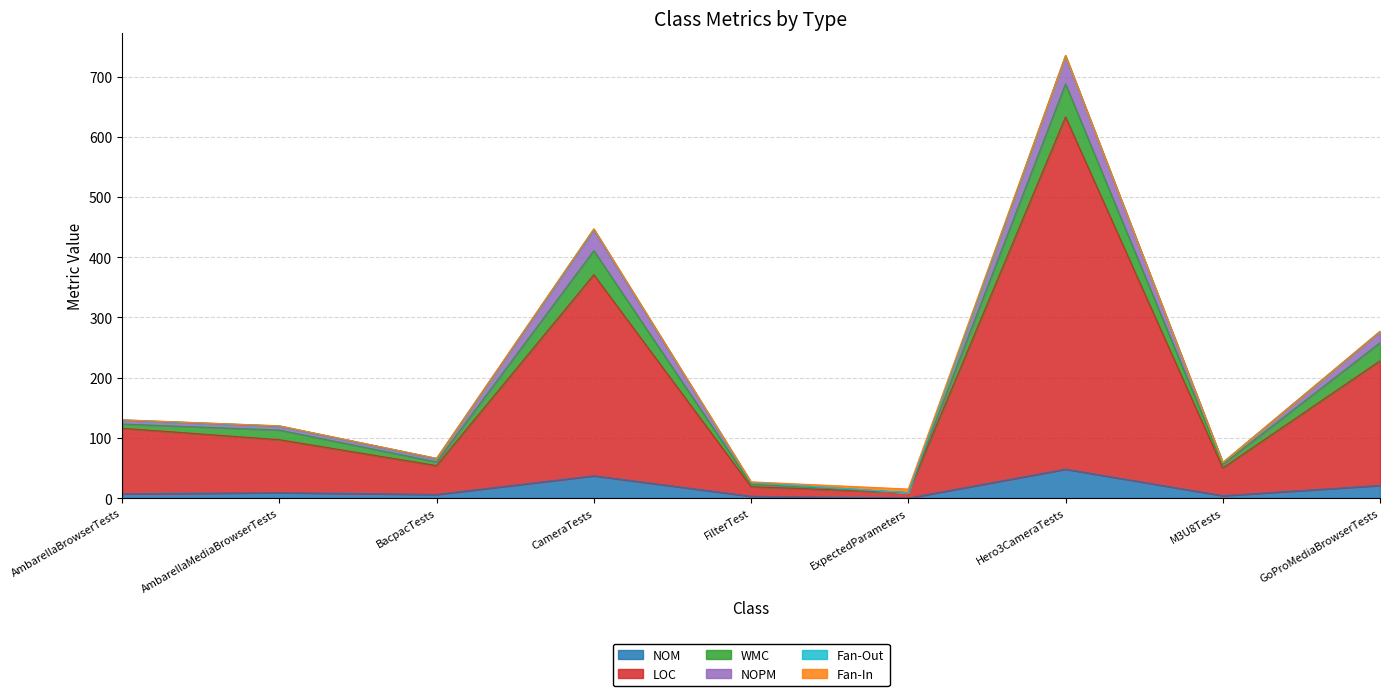

What is the label of the 6th point from the left?

ExpectedParameters